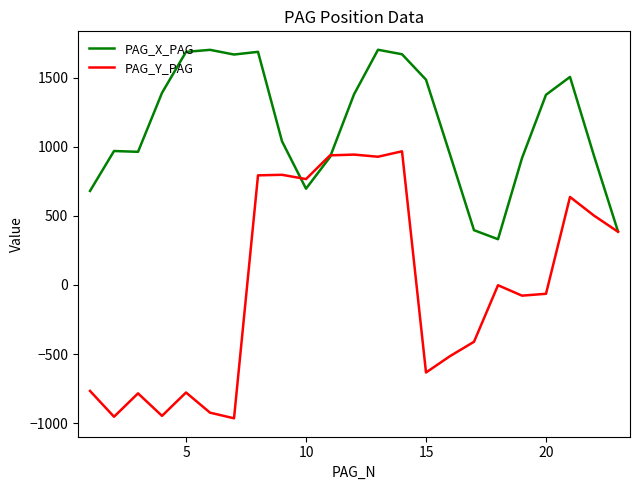

Is this an area chart (filled region under the line)?

No